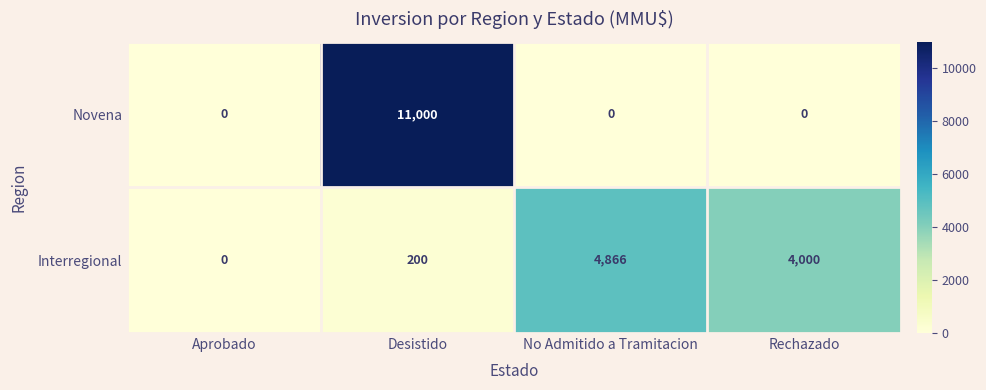

What is the approximate value of Interregional at No Admitido a Tramitacion?

4866